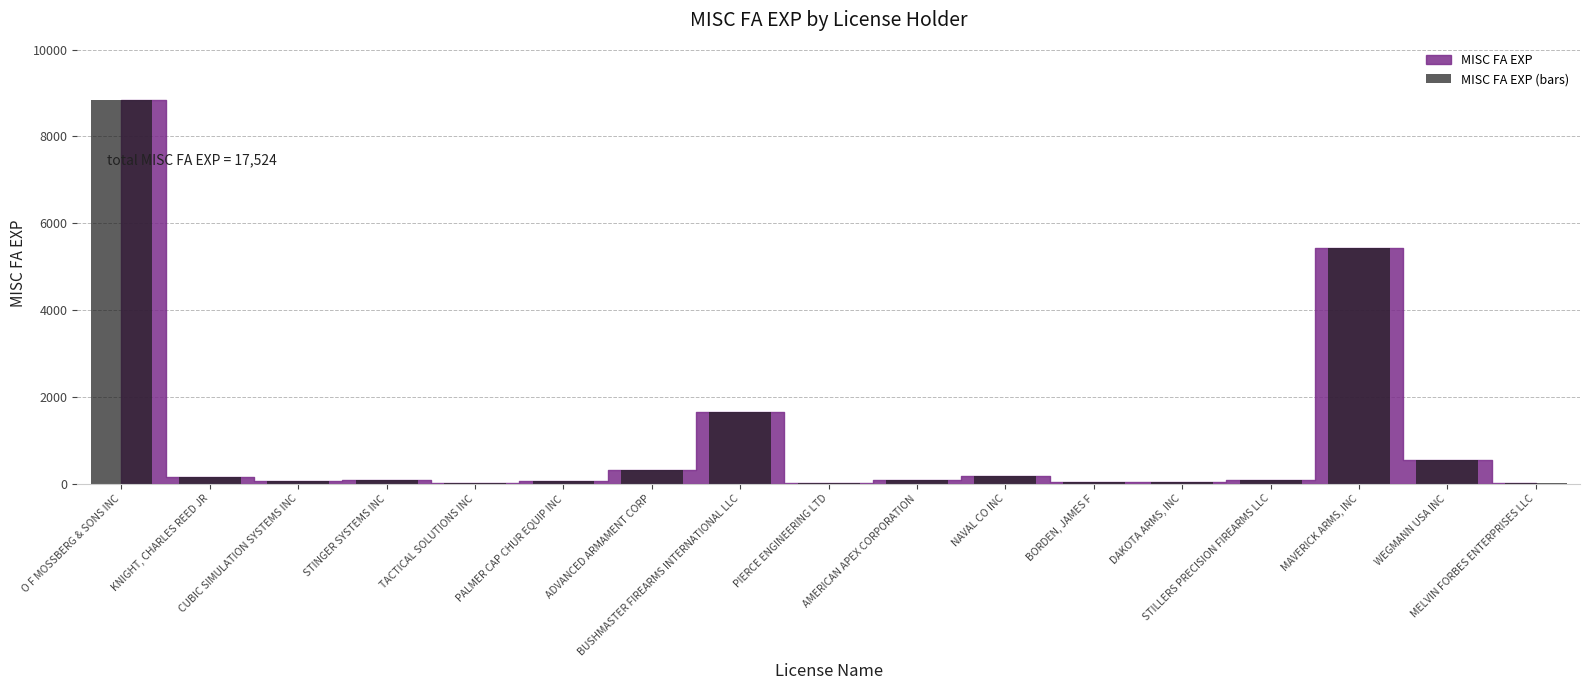

What is the maximum value shown in the chart?

8836